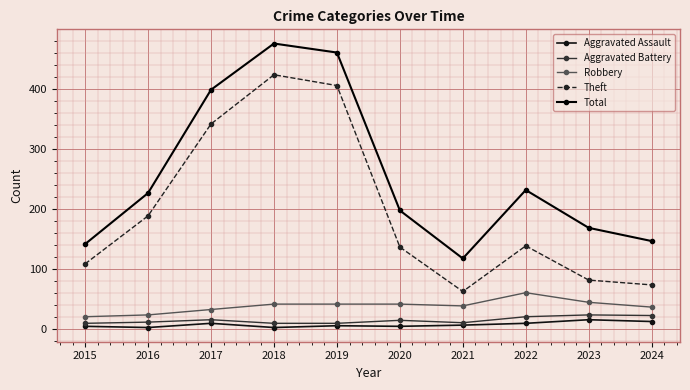

What value does the Robbery series have at 2018, to the nearest 5?

40